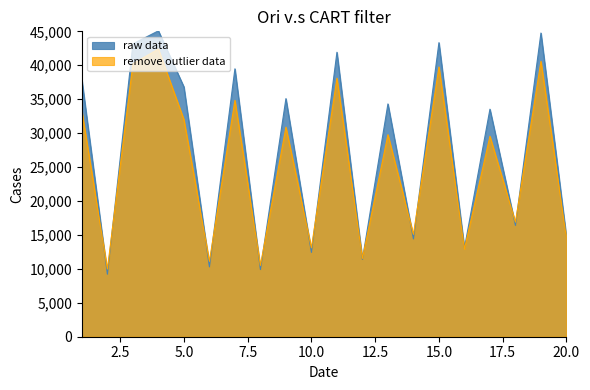

Is it true that remove outlier data equals 7937.5 at 5.0?

False